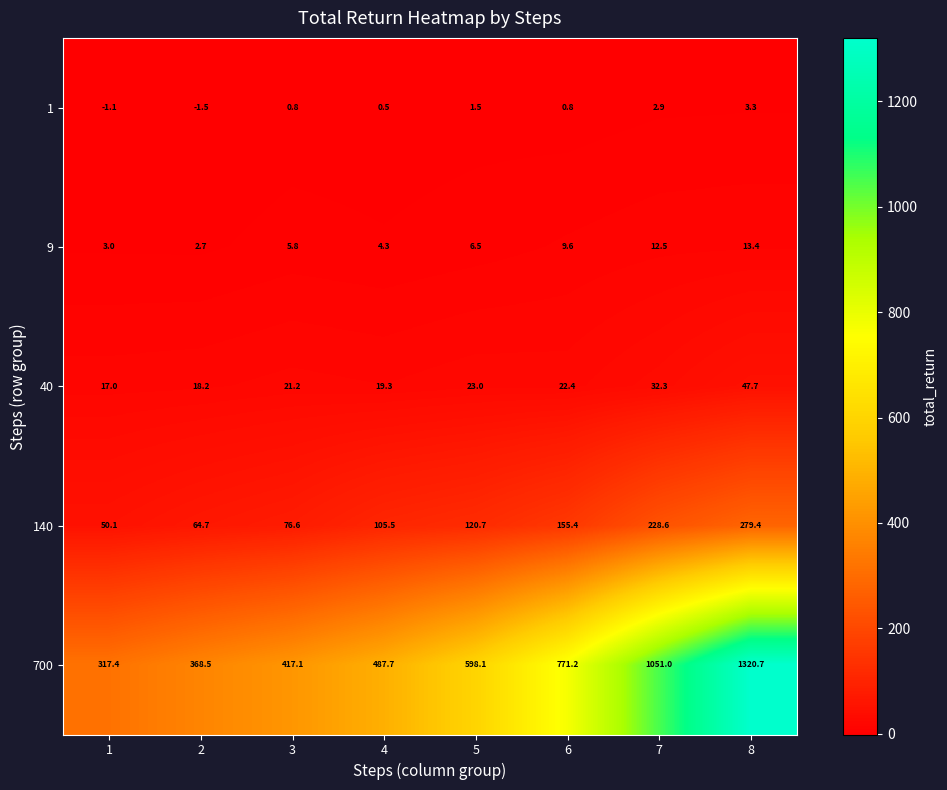

What is the sum of the 40 values at 5 and 1?

40.0